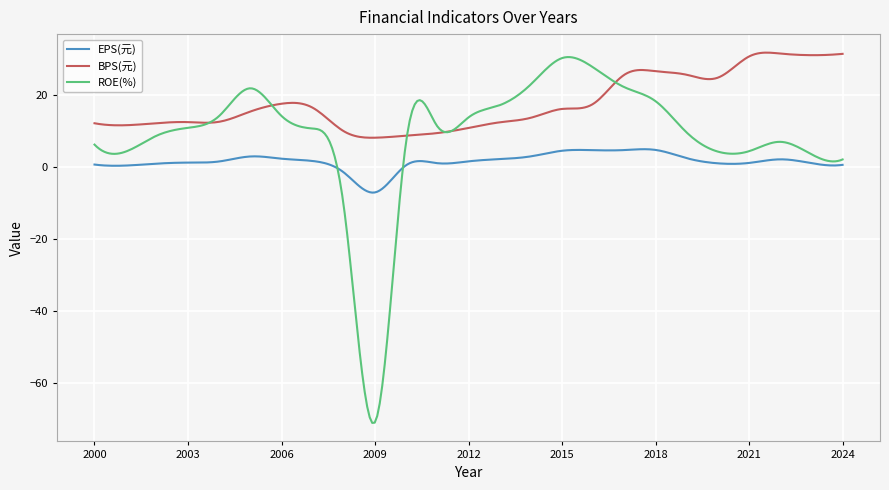

Rank the series by their average value, from lowest to highest.

EPS(元), ROE(%), BPS(元)